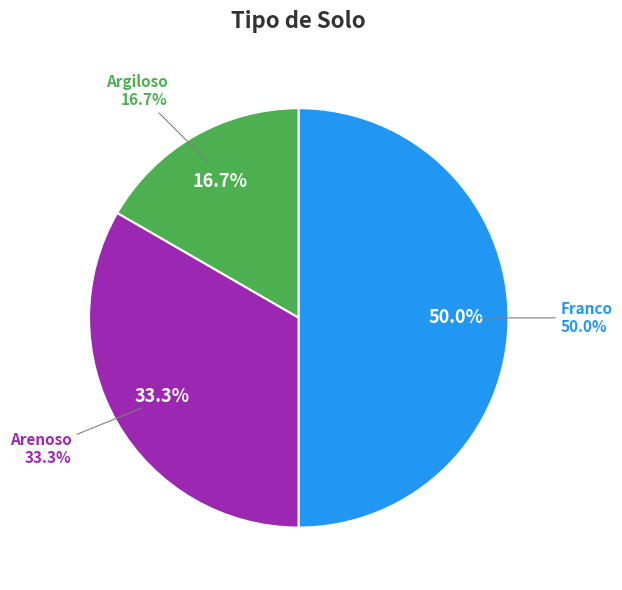

What percentage is the Argiloso slice, to the nearest percent?

17%